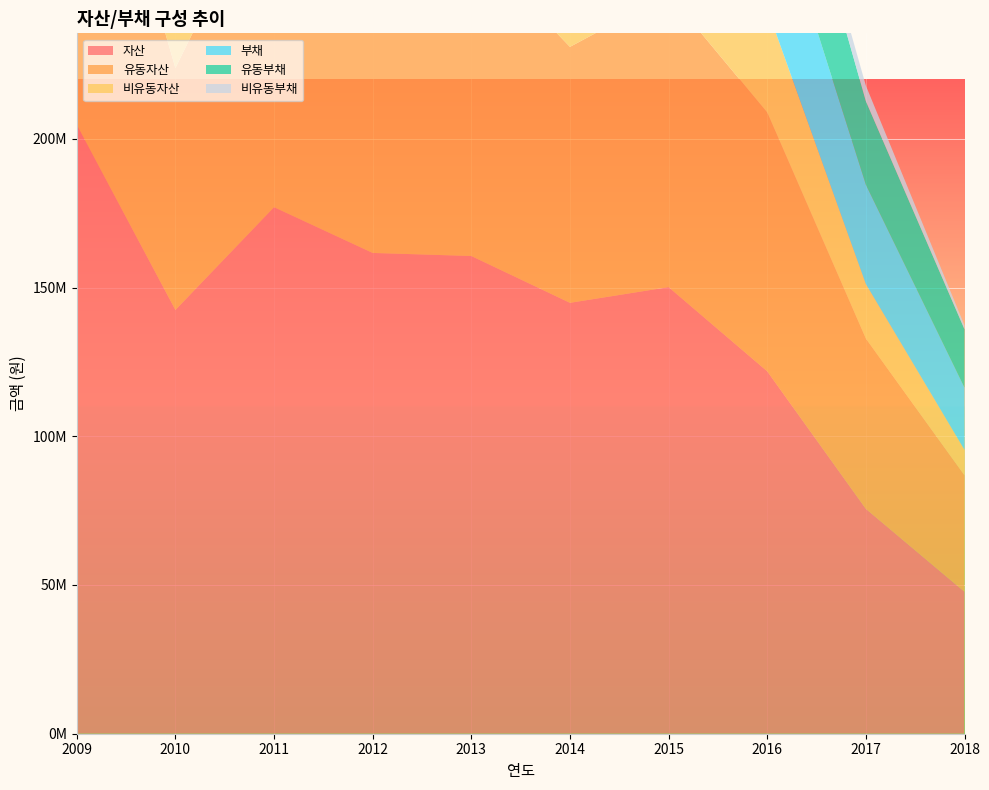

Reading right to left, transcribe all the data shown in this chart.

자산: 2018=47721835	2017=75600699	2016=121844479	2015=150141342	2014=144865555	2013=160602590	2012=161635649	2011=177017456	2010=142466841	2009=204749325
유동자산: 2018=39152599	2017=57228470	2016=86969434	2015=98524365	2014=86048018	2013=104914489	2012=95447429	2011=114279348	2010=81328675	2009=133518265
비유동자산: 2018=8569236	2017=18372229	2016=34875045	2015=51616977	2014=58817537	2013=55688100	2012=66188223	2011=62738108	2010=61138167	2009=71231060
부채: 2018=20907542	2017=33344350	2016=45580768	2015=72881761	2014=68916950	2013=103140276	2012=100188886	2011=101658929	2010=83715168	2009=151558560
유동부채: 2018=19612291	2017=28098581	2016=40168430	2015=63627773	2014=63406012	2013=101869716	2012=90221924	2011=78521336	2010=78968599	2009=122721275
비유동부채: 2018=1295250	2017=5245769	2016=5412338	2015=9253987	2014=5510938	2013=1270560	2012=9966962	2011=23137592	2010=4746569	2009=28837285